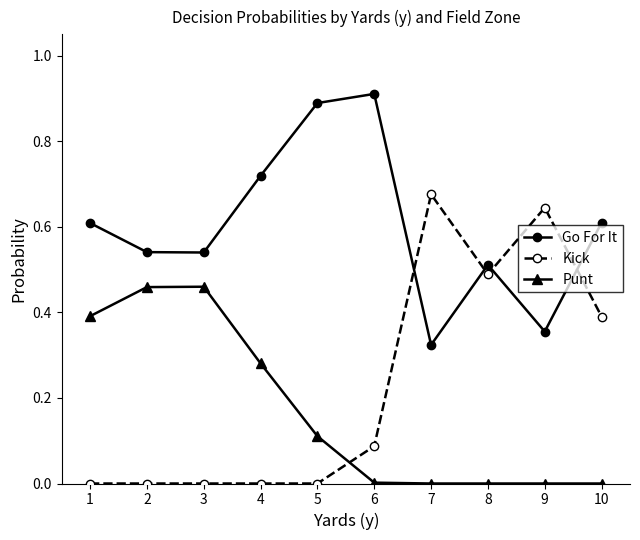

What is the sum of the Kick values at 7 and 9?

1.3